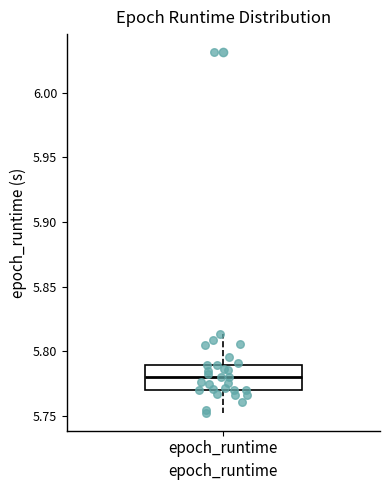

Transcribe this box plot: give where the median line is, the range the box spans, and where the two whiskers end, as read against the y-axis. The values are not printed on the chart, so give them approximately, as read against the axis.

median 5.780, box 5.770 to 5.790, whiskers 5.750 to 5.815